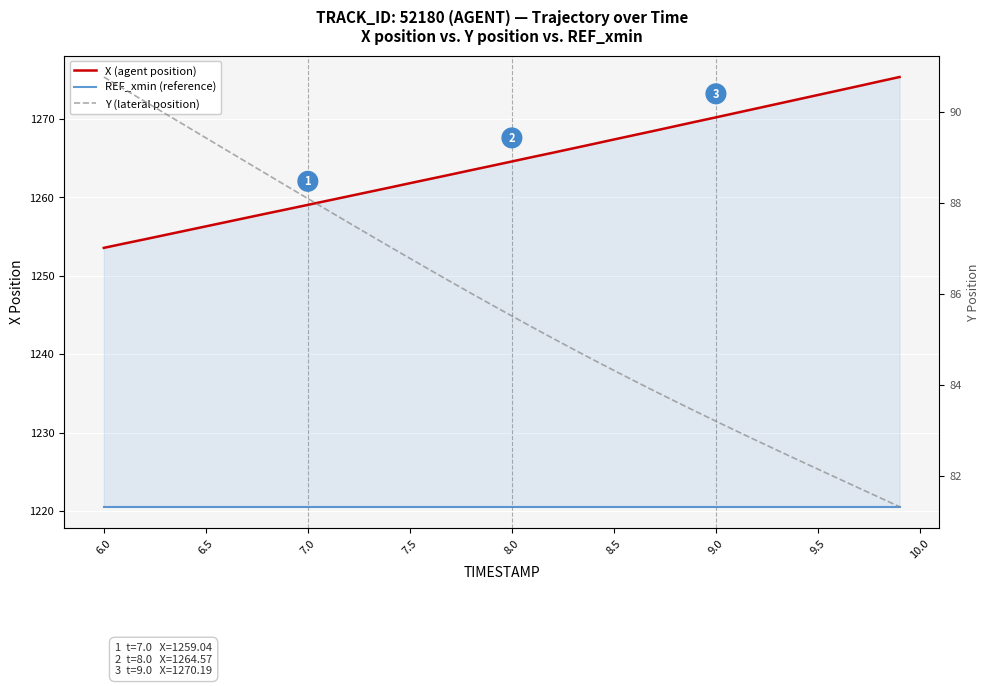

Reading left to right, transcribe all the data shown in this chart.

X (agent position): 1253.6	1254.1	1254.7	1255.2	1255.8	1256.3	1256.8	1257.4	1258.0	1258.5	1259.0	1259.6	1260.1	1260.7	1261.2	1261.8	1262.3	1262.9	1263.5	1264.0	1264.6	1265.1	1265.7	1266.2	1266.8	1267.4	1267.9	1268.5	1269.1	1269.6	1270.2	1270.8	1271.3	1271.9	1272.5	1273.0	1273.6	1274.2	1274.8	1275.3
REF_xmin (reference): 1220.6	1220.6	1220.6	1220.6	1220.6	1220.6	1220.6	1220.6	1220.6	1220.6	1220.6	1220.6	1220.6	1220.6	1220.6	1220.6	1220.6	1220.6	1220.6	1220.6	1220.6	1220.6	1220.6	1220.6	1220.6	1220.6	1220.6	1220.6	1220.6	1220.6	1220.6	1220.6	1220.6	1220.6	1220.6	1220.6	1220.6	1220.6	1220.6	1220.6
Y (lateral position): 90.8	90.5	90.2	90.0	89.7	89.4	89.2	88.9	88.6	88.4	88.1	87.8	87.6	87.3	87.0	86.8	86.5	86.3	86.0	85.8	85.5	85.3	85.0	84.8	84.5	84.3	84.1	83.9	83.6	83.4	83.2	83.0	82.8	82.6	82.4	82.1	81.9	81.7	81.5	81.3